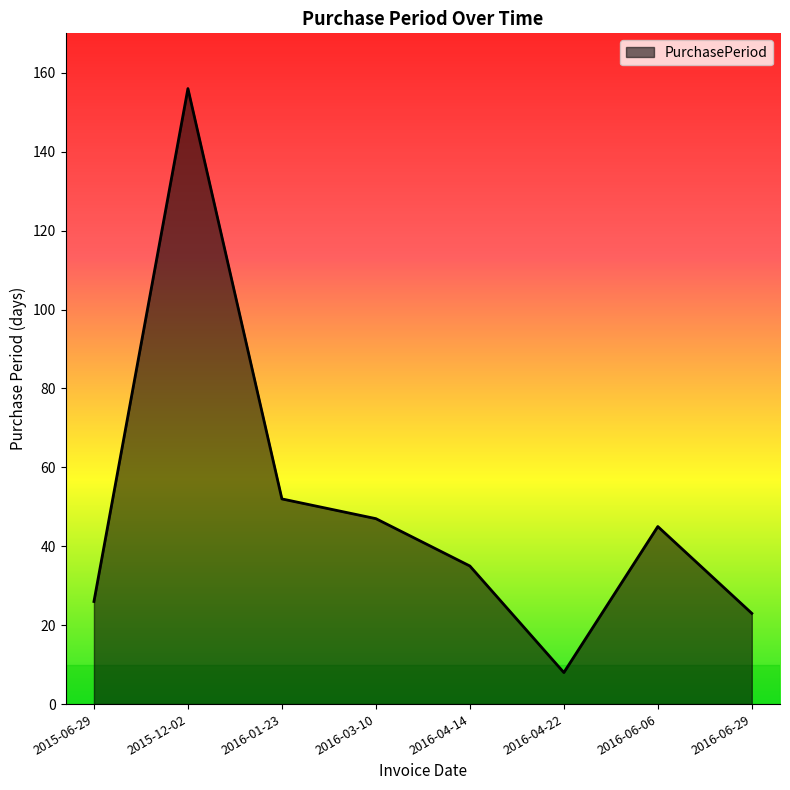

What is the average value?

49